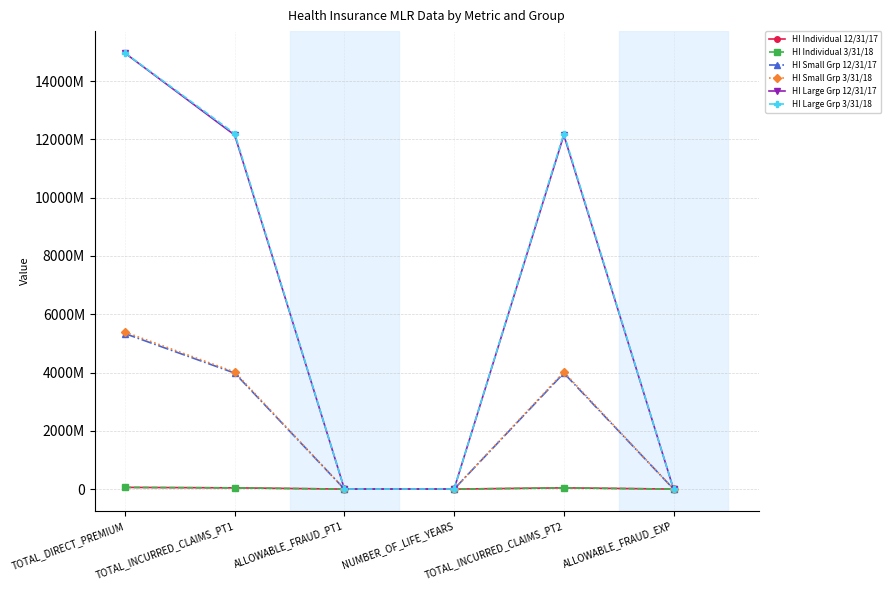

Is this an area chart (filled region under the line)?

No